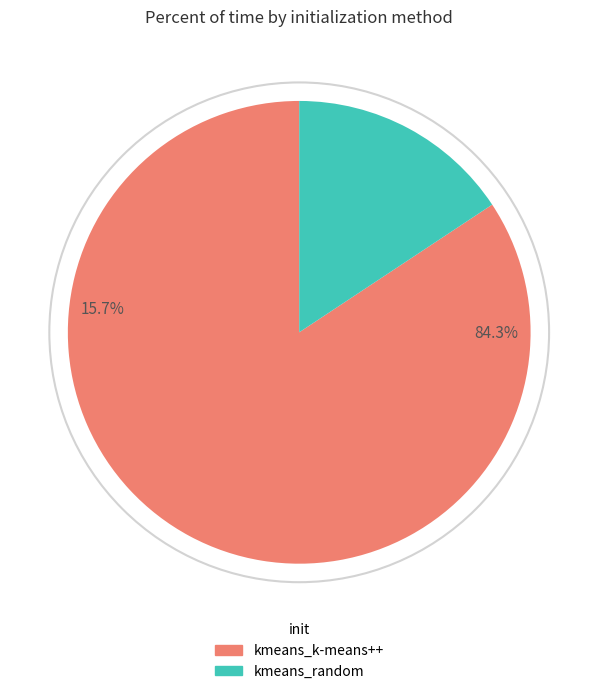

Which category accounts for the majority?

kmeans_k-means++